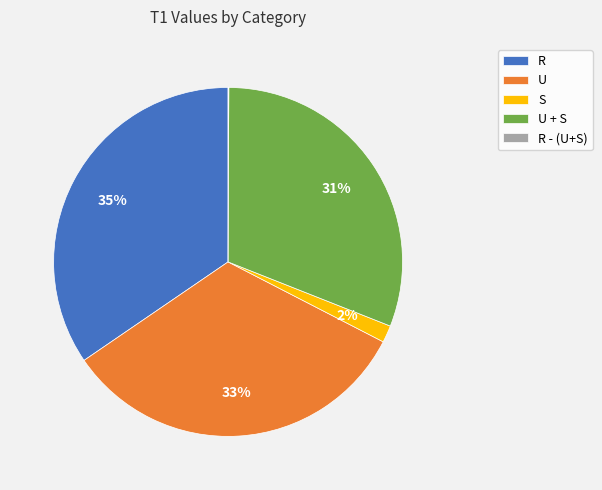

Which category has the biggest portion of the pie?

R